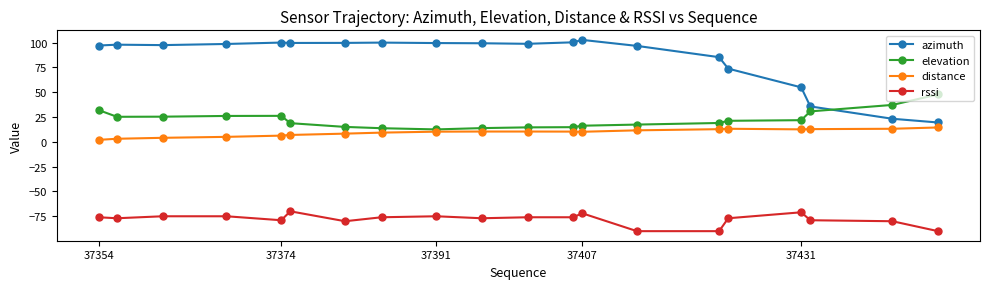

What is the greatest value displayed?

102.7